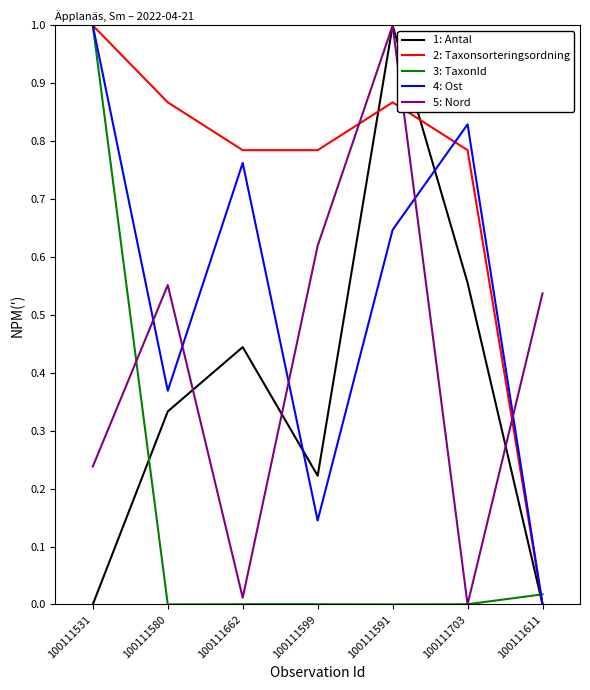

How many distinct data groups are displayed?

5